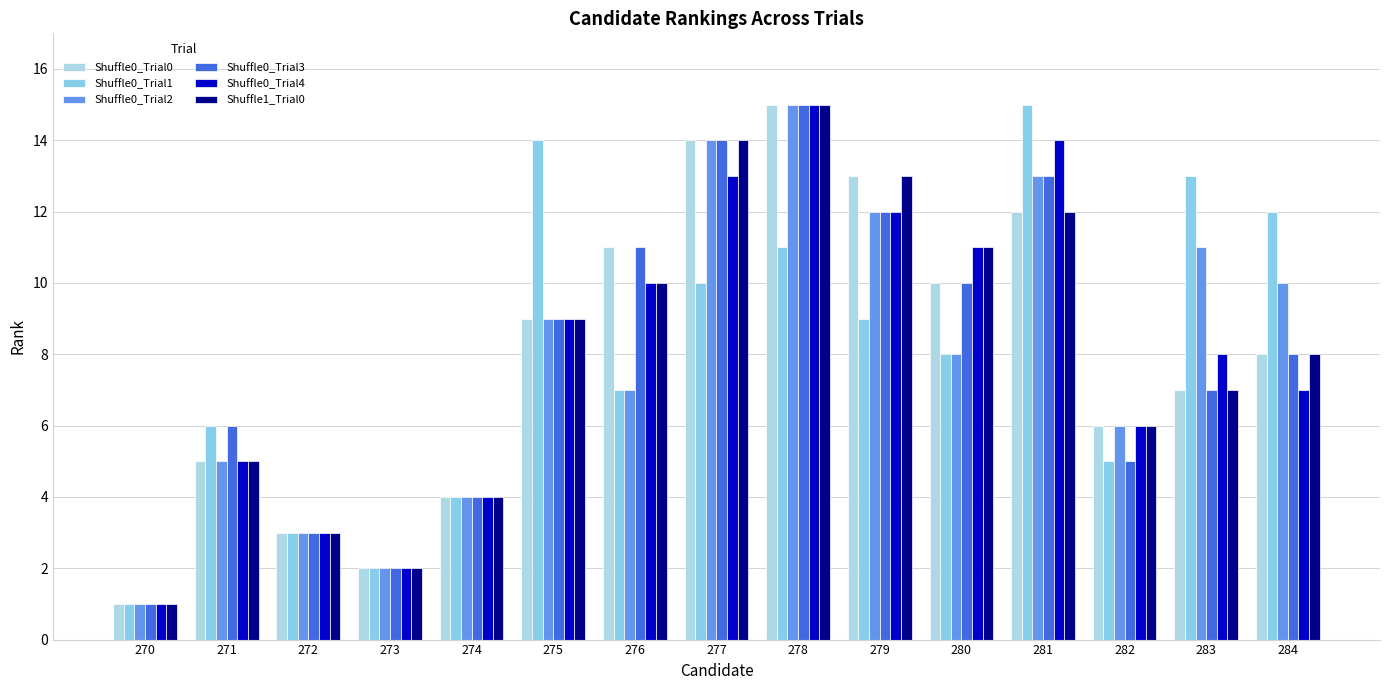

What is the highest value of the Shuffle0_Trial1 series?

15